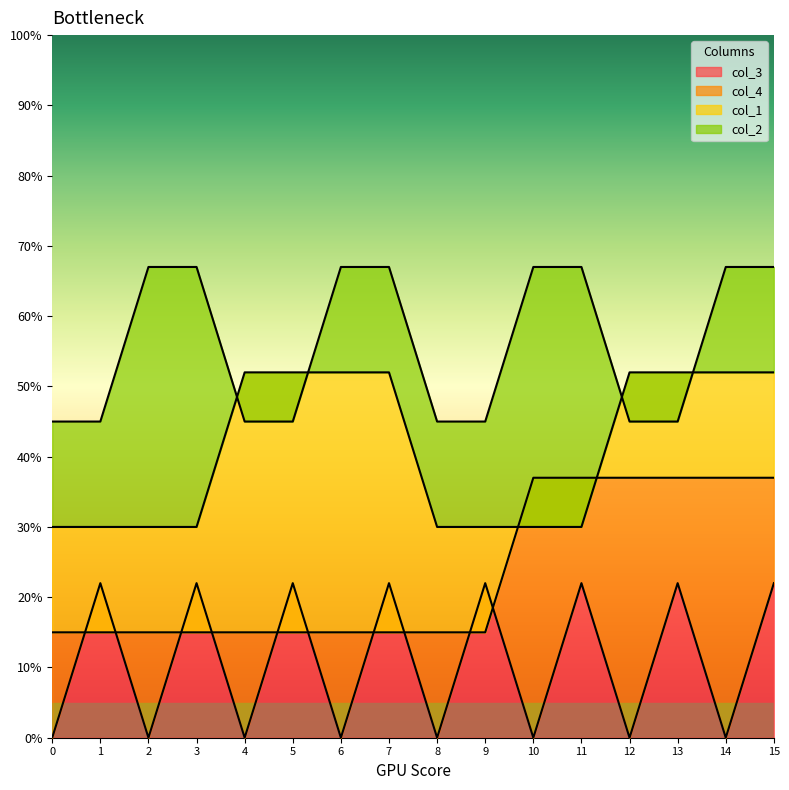

What are all the series names shown in the legend?

col_3, col_4, col_1, col_2